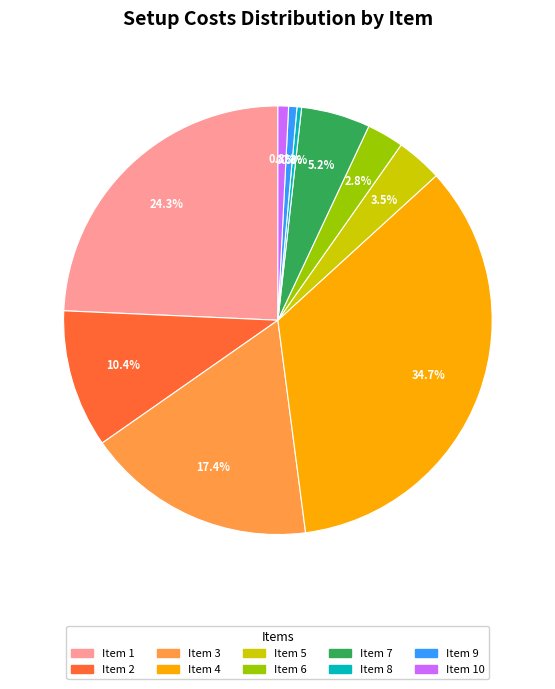

Is there any slice that represents more than half of the pie?

No